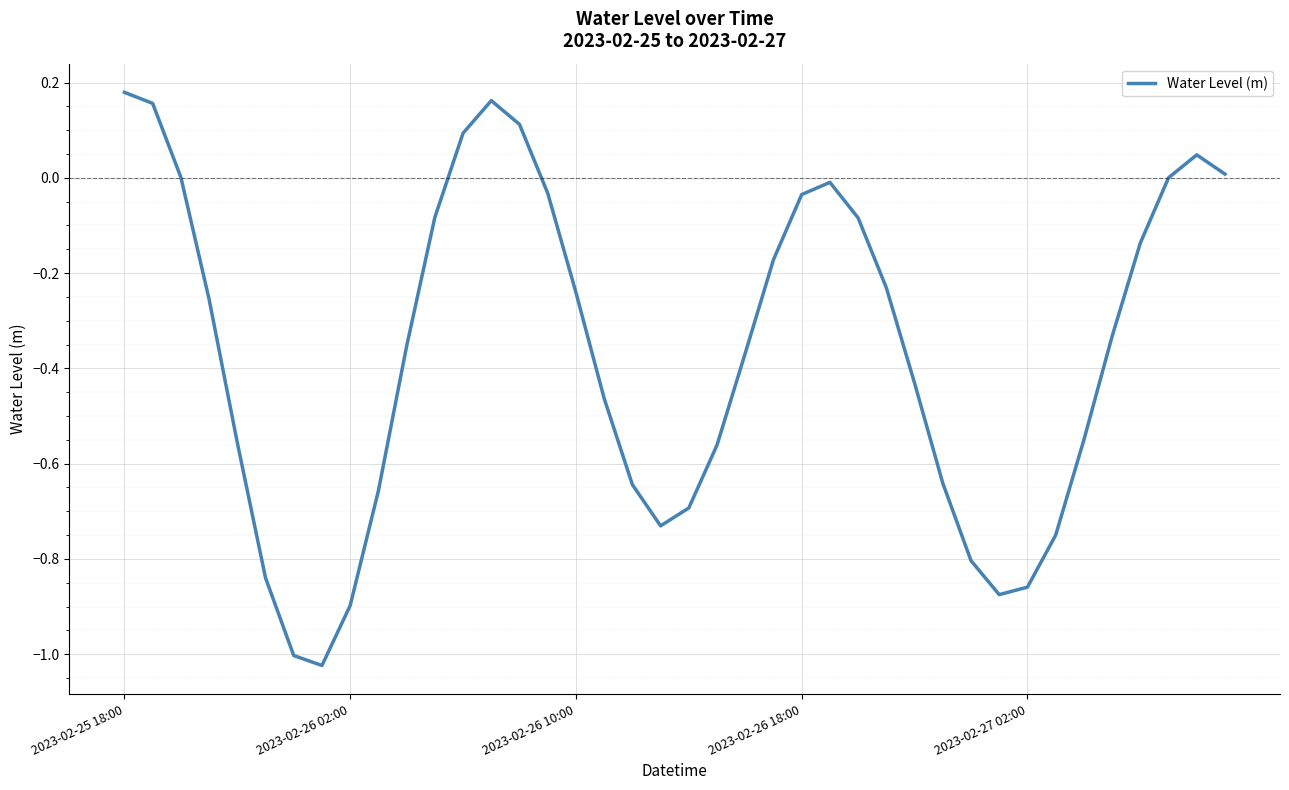

What is the difference between the maximum and minimum values?

1.2